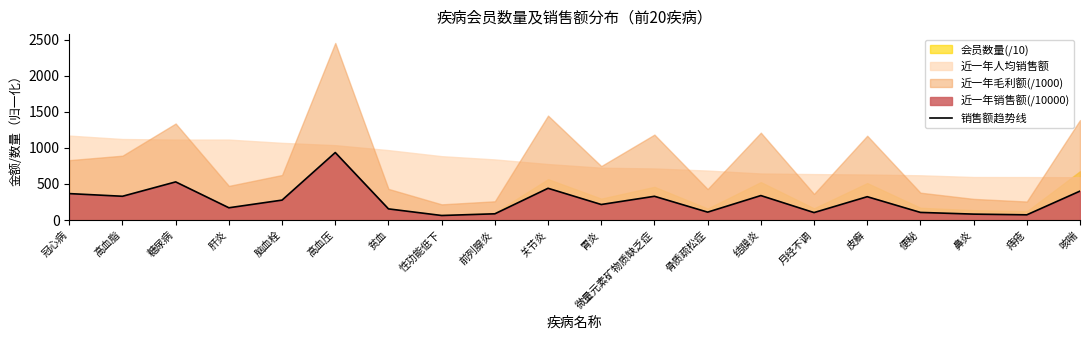

What is the label of the 18th point from the right?

糖尿病